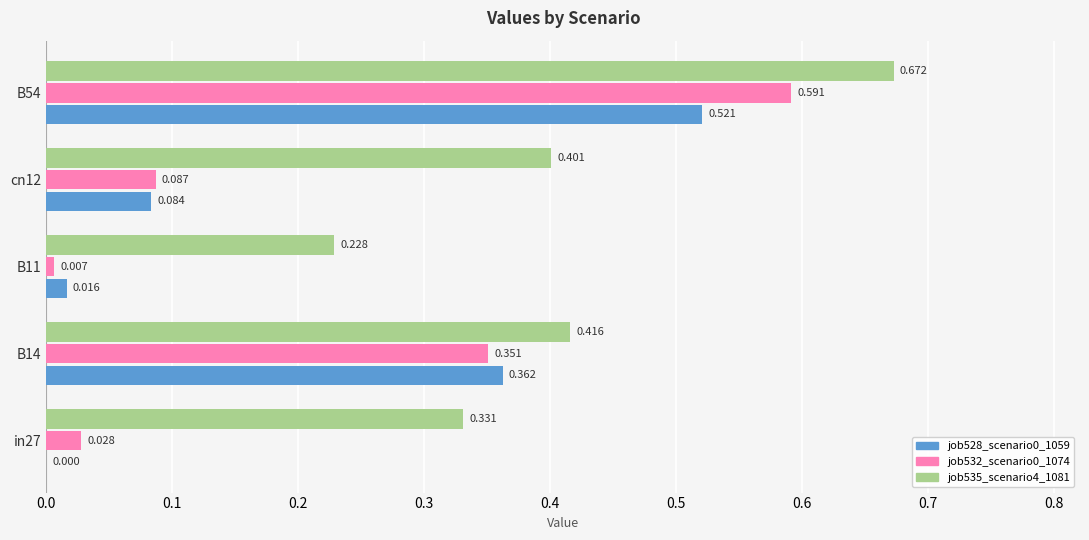

List the series in order of their peak value, highest first.

job535_scenario4_1081, job532_scenario0_1074, job528_scenario0_1059